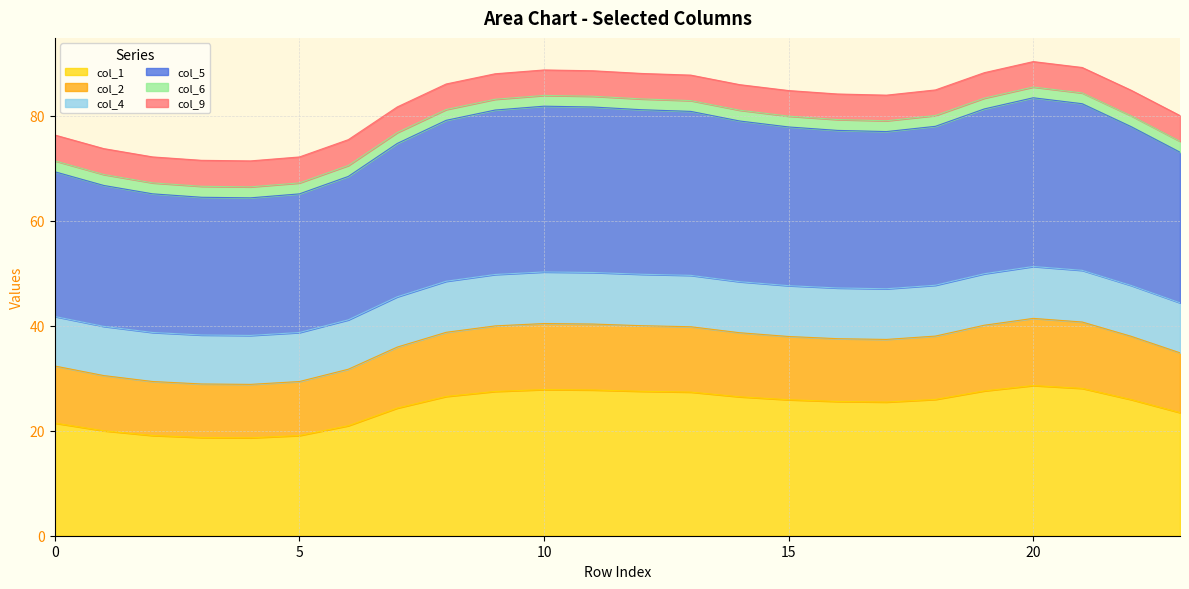

True or false: col_4 and col_6 intersect in this chart.

False